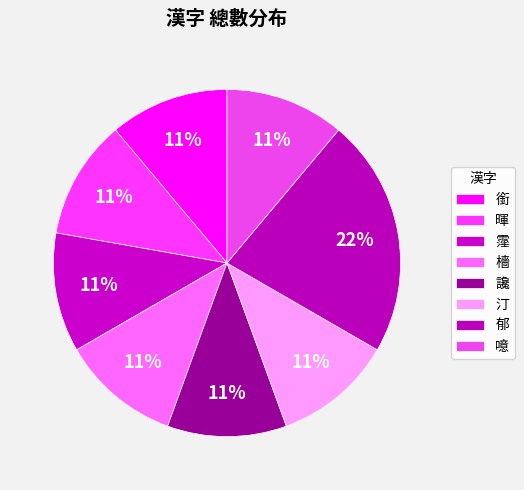

Is the sum of 讒 and 郁 greater than half?

No